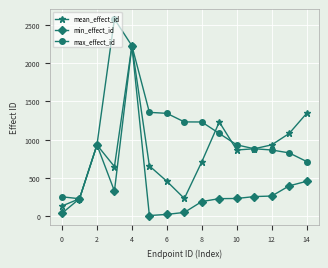

Which series has the largest total across all categories?

max_effect_id